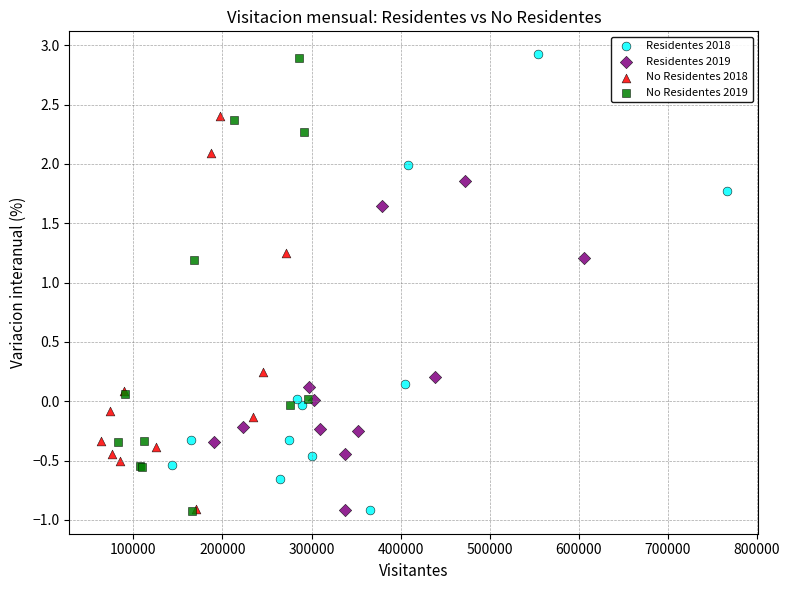

Which series has the widest spread of Y values?

Residentes 2018